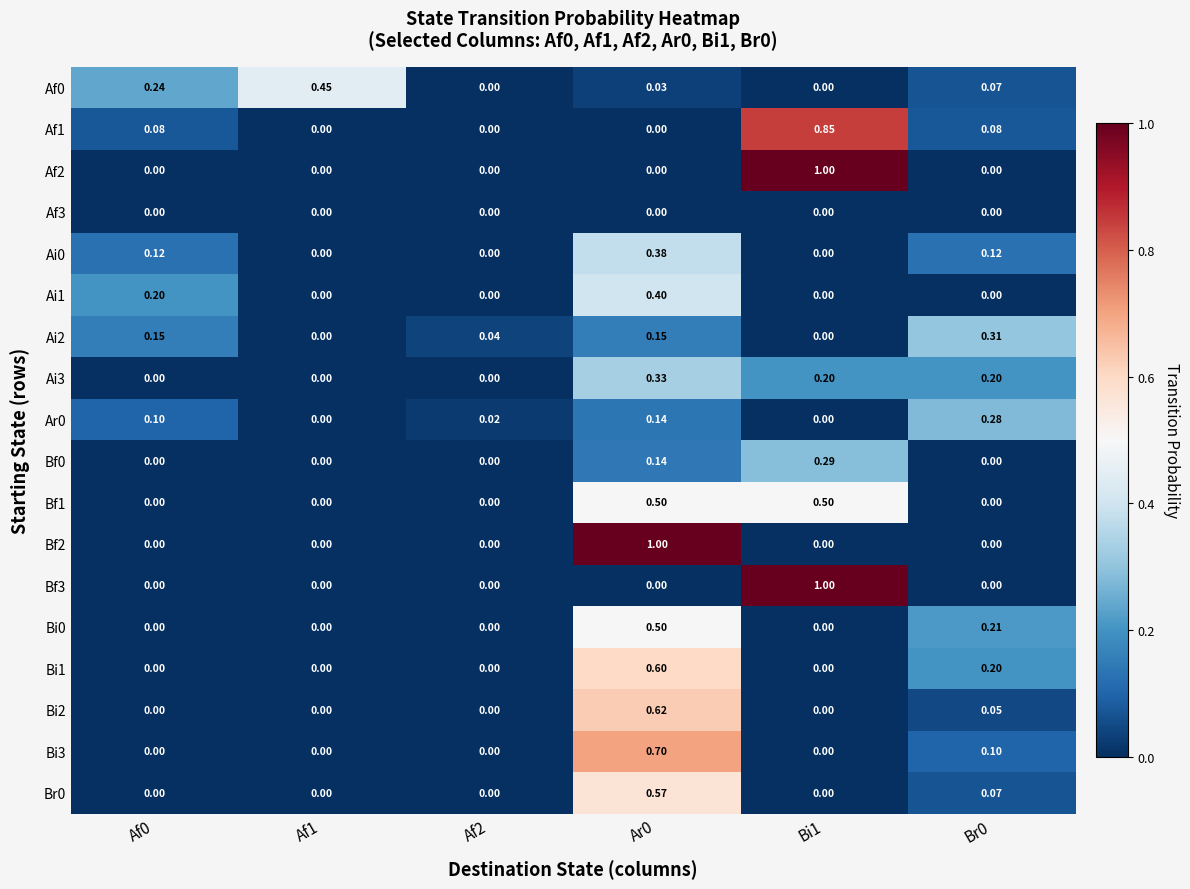

Reading left to right, transcribe all the data shown in this chart.

Af0: Af0=0.2	Af1=0.5	Af2=0.0	Ar0=0.0	Bi1=0.0	Br0=0.1
Af1: Af0=0.1	Af1=0.0	Af2=0.0	Ar0=0.0	Bi1=0.8	Br0=0.1
Af2: Af0=0.0	Af1=0.0	Af2=0.0	Ar0=0.0	Bi1=1.0	Br0=0.0
Af3: Af0=0.0	Af1=0.0	Af2=0.0	Ar0=0.0	Bi1=0.0	Br0=0.0
Ai0: Af0=0.1	Af1=0.0	Af2=0.0	Ar0=0.4	Bi1=0.0	Br0=0.1
Ai1: Af0=0.2	Af1=0.0	Af2=0.0	Ar0=0.4	Bi1=0.0	Br0=0.0
Ai2: Af0=0.1	Af1=0.0	Af2=0.0	Ar0=0.1	Bi1=0.0	Br0=0.3
Ai3: Af0=0.0	Af1=0.0	Af2=0.0	Ar0=0.3	Bi1=0.2	Br0=0.2
Ar0: Af0=0.1	Af1=0.0	Af2=0.0	Ar0=0.1	Bi1=0.0	Br0=0.3
Bf0: Af0=0.0	Af1=0.0	Af2=0.0	Ar0=0.1	Bi1=0.3	Br0=0.0
Bf1: Af0=0.0	Af1=0.0	Af2=0.0	Ar0=0.5	Bi1=0.5	Br0=0.0
Bf2: Af0=0.0	Af1=0.0	Af2=0.0	Ar0=1.0	Bi1=0.0	Br0=0.0
Bf3: Af0=0.0	Af1=0.0	Af2=0.0	Ar0=0.0	Bi1=1.0	Br0=0.0
Bi0: Af0=0.0	Af1=0.0	Af2=0.0	Ar0=0.5	Bi1=0.0	Br0=0.2
Bi1: Af0=0.0	Af1=0.0	Af2=0.0	Ar0=0.6	Bi1=0.0	Br0=0.2
Bi2: Af0=0.0	Af1=0.0	Af2=0.0	Ar0=0.6	Bi1=0.0	Br0=0.1
Bi3: Af0=0.0	Af1=0.0	Af2=0.0	Ar0=0.7	Bi1=0.0	Br0=0.1
Br0: Af0=0.0	Af1=0.0	Af2=0.0	Ar0=0.6	Bi1=0.0	Br0=0.1